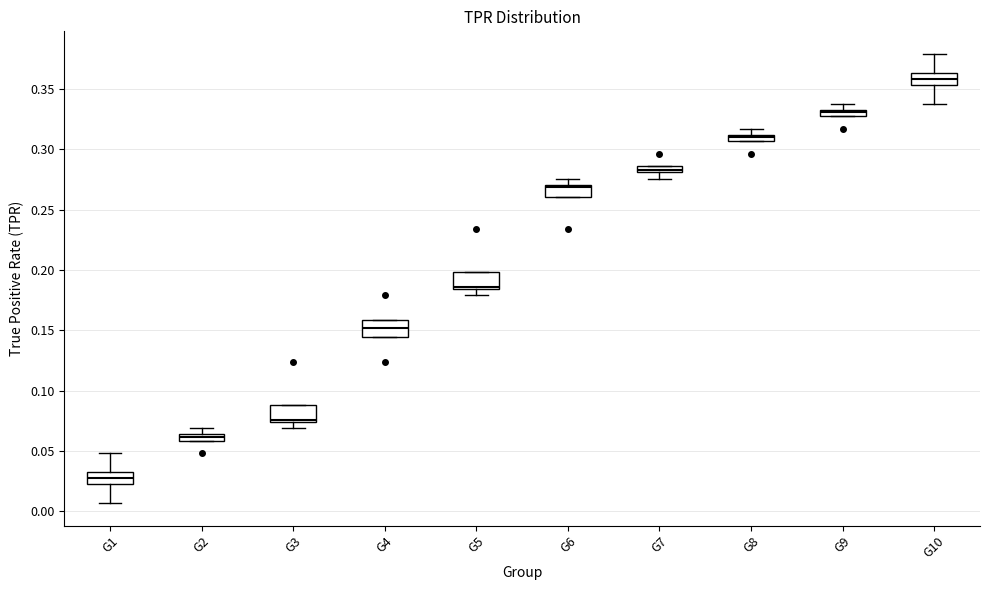

Which box's median line is the highest?

G10